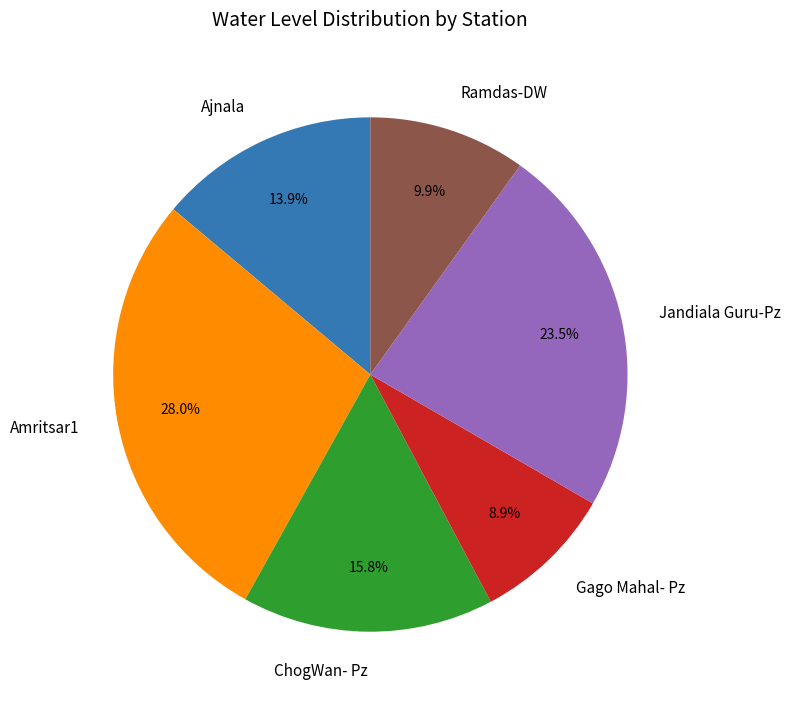

Which slice is the largest?

Amritsar1